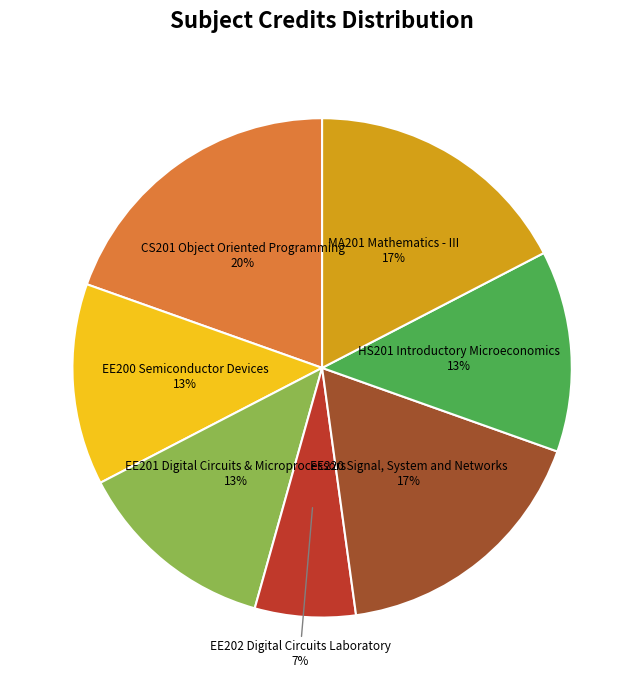

To the nearest percent, what is the average slice percentage?

14%